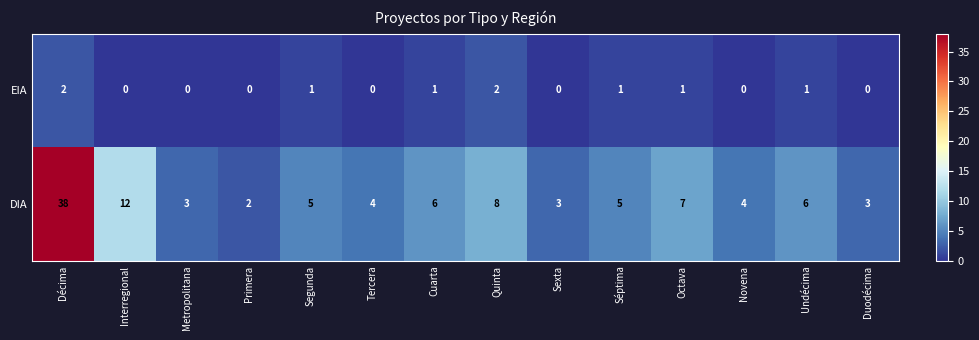

Which series has the largest total across all categories?

DIA